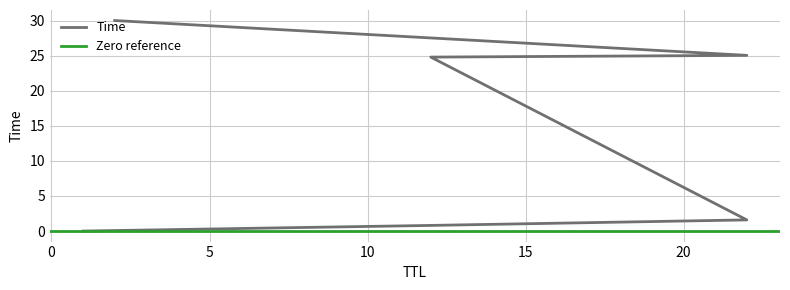

What is the label of the 6th point from the right?

1